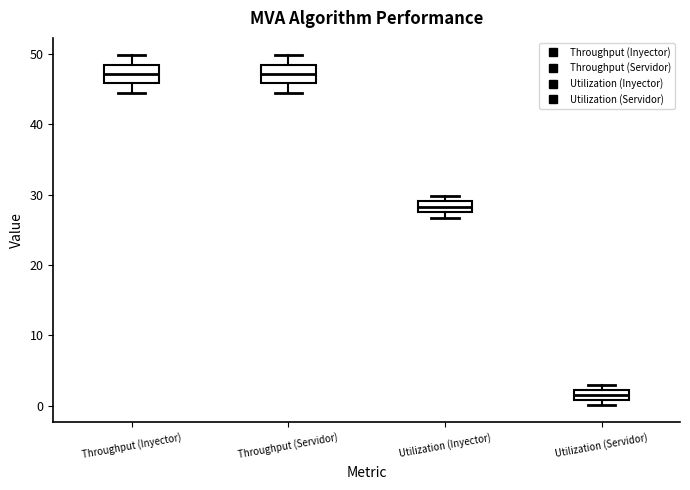

Where is the upper edge of the box for Utilization (Inyector) on the y-axis? The values are not printed on the chart, so give them approximately, as read against the axis.

29